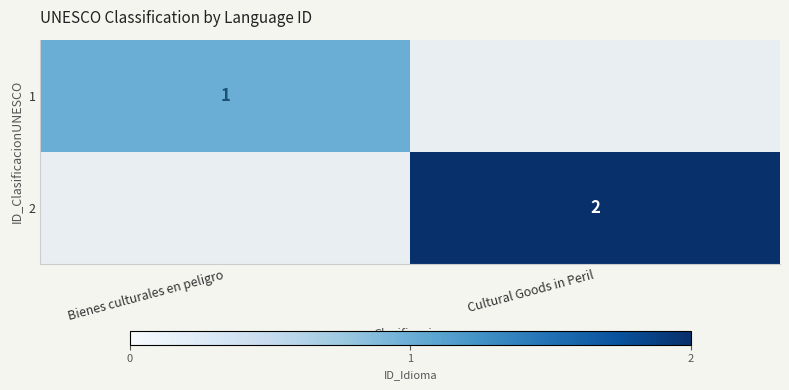

The 1 series shows 1 at Bienes culturales en peligro. True or false?

True